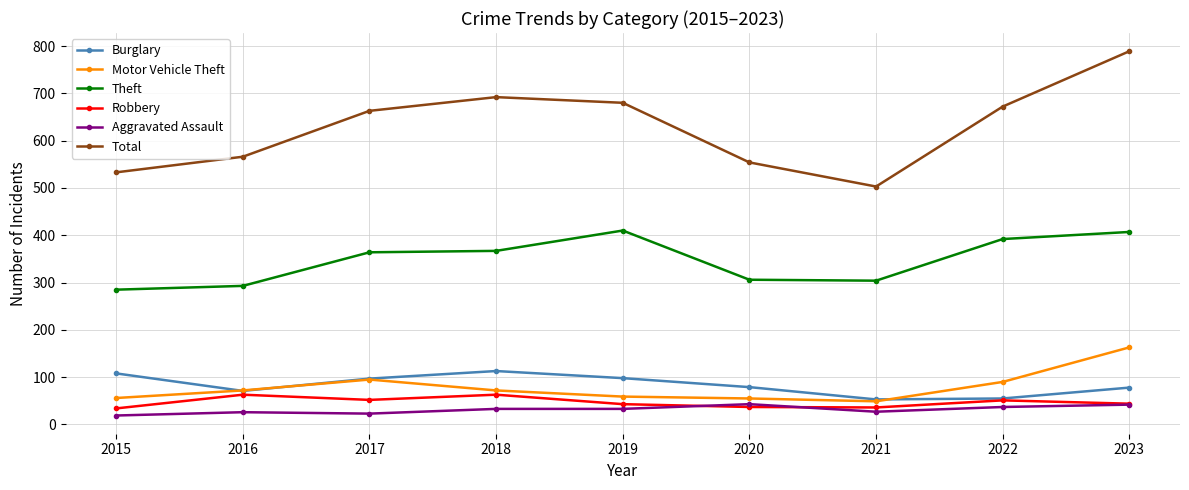

Does the chart have visible grid lines?

Yes